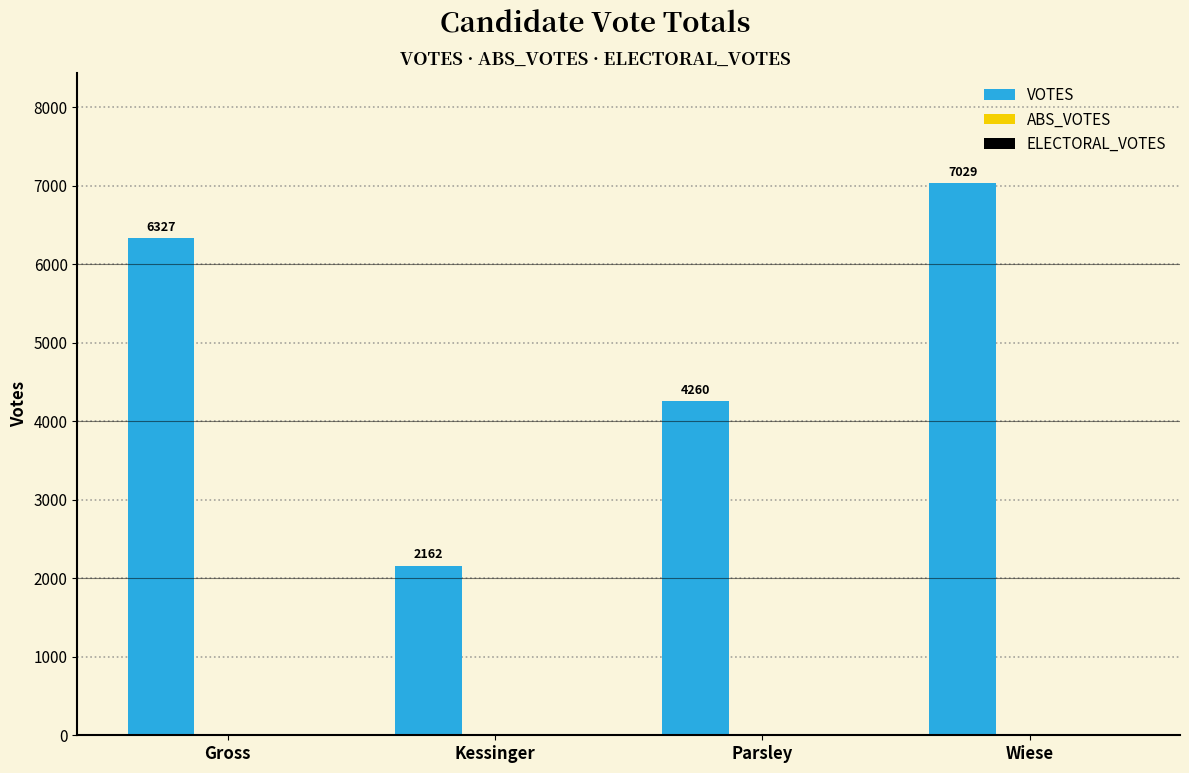

Reading left to right, extract all data points from this chart.

Gross=6327	Kessinger=2162	Parsley=4260	Wiese=7029